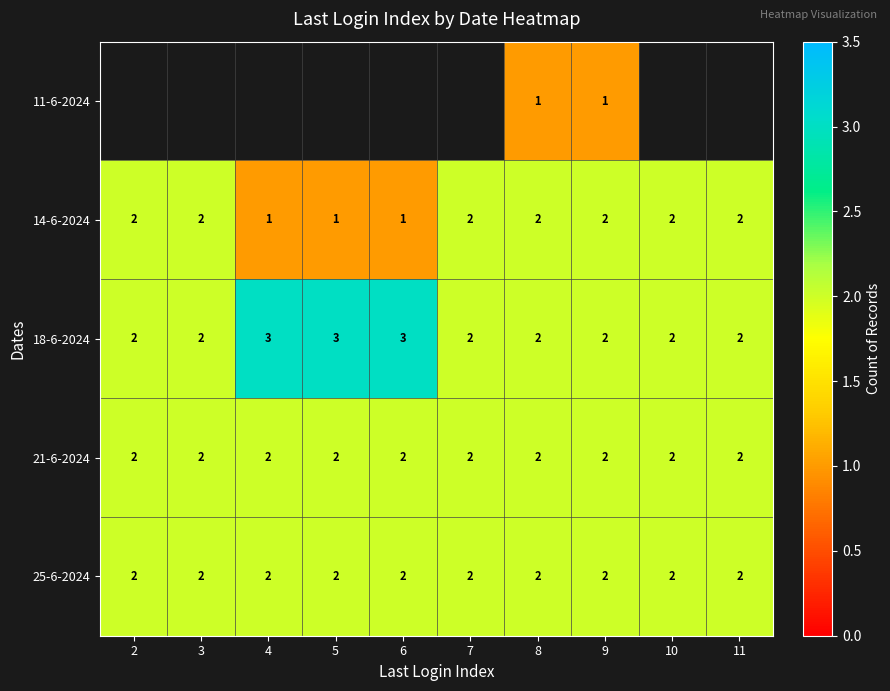

The value of 11-6-2024 at 8 is 1. True or false?

True